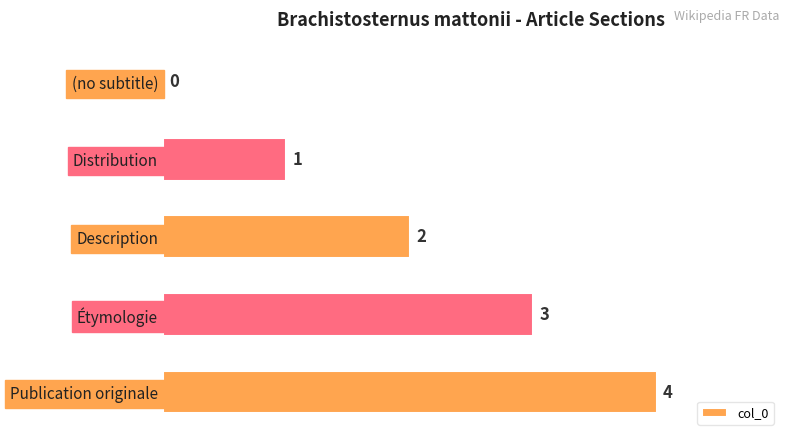

What is the sum of the values at Distribution and Publication originale?

5